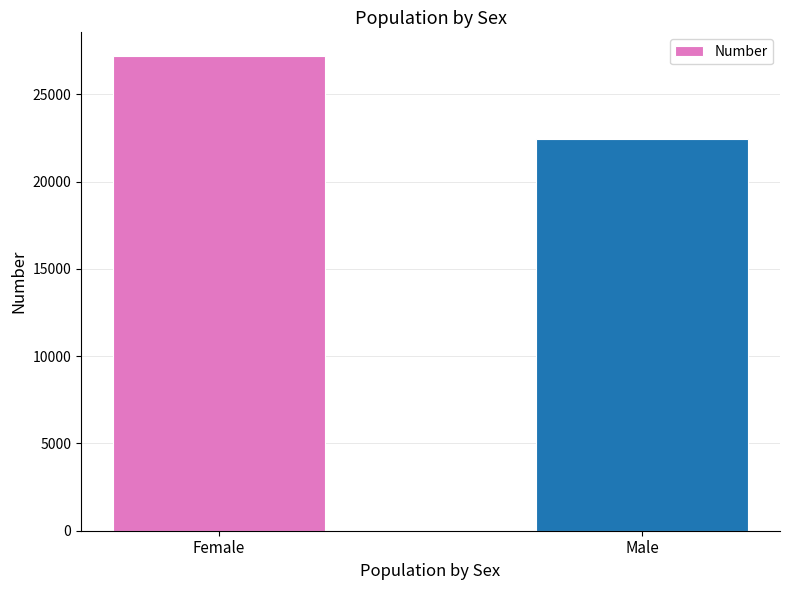

Rank the categories by value from lowest to highest.

Male, Female